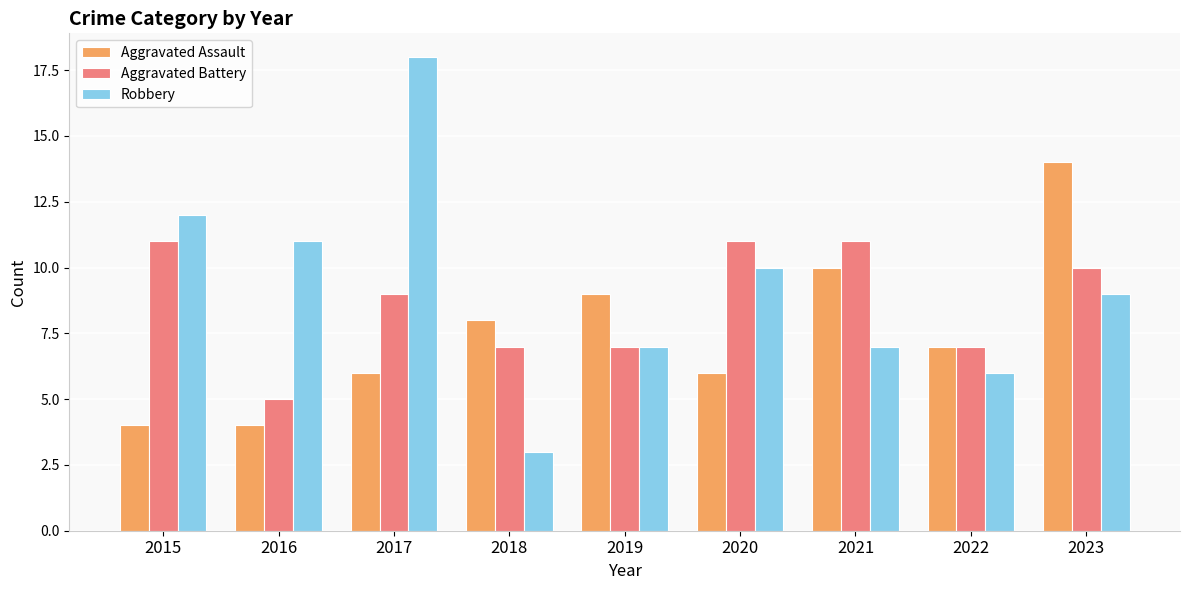

What is the smallest value displayed?

3